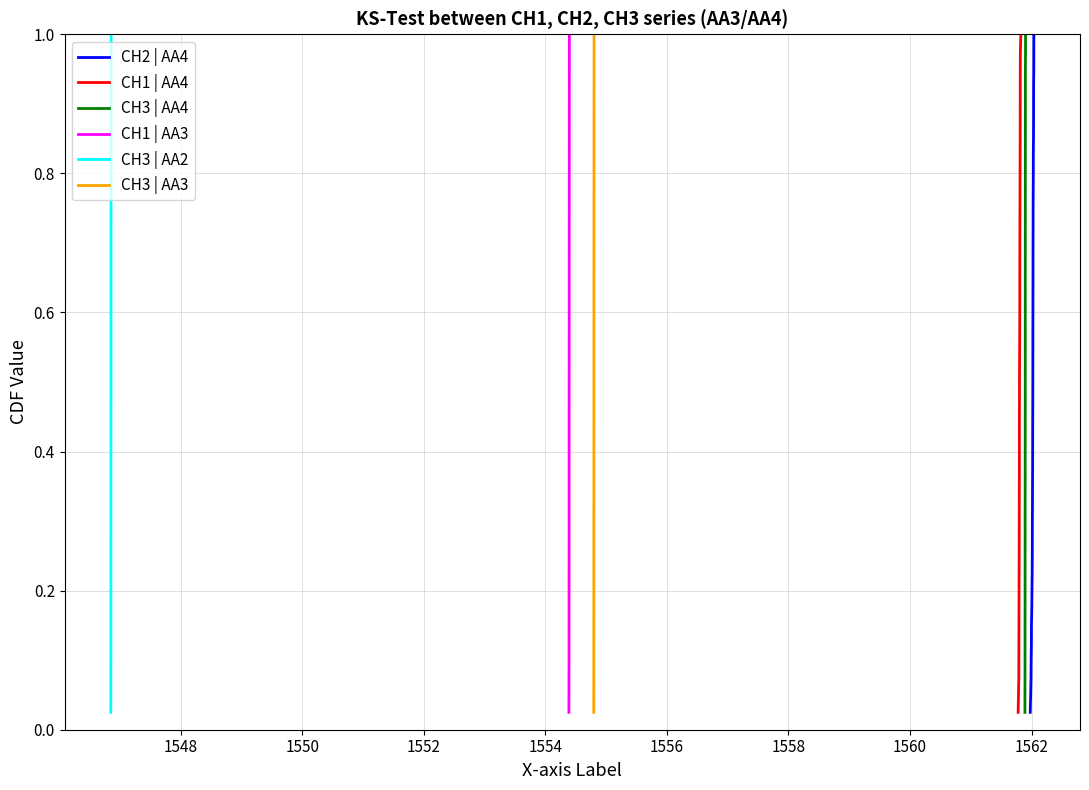

True or false: CH3 | AA3 and CH3 | AA4 cross at least once.

False